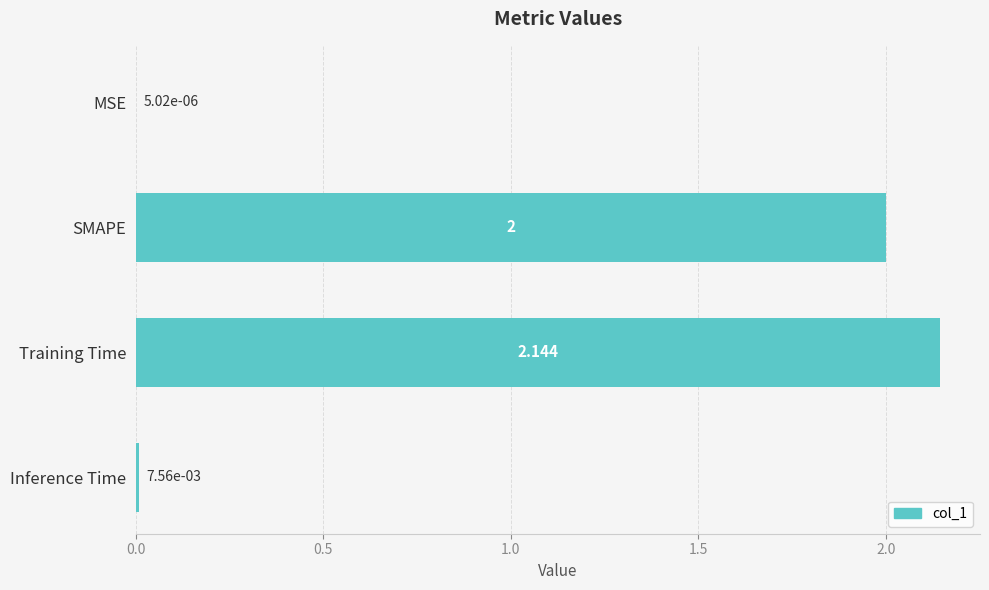

Between SMAPE and MSE, which is larger?

SMAPE